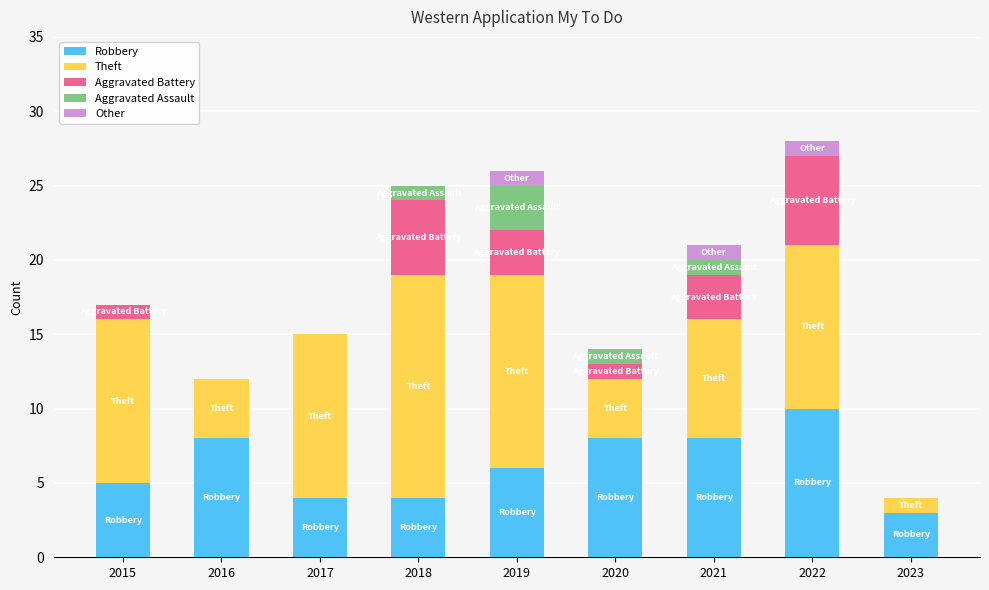

How many data points does each series have?

9